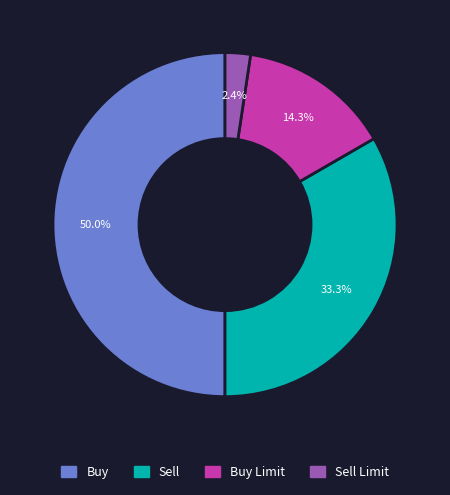

Does Sell represent more than half of the total?

No